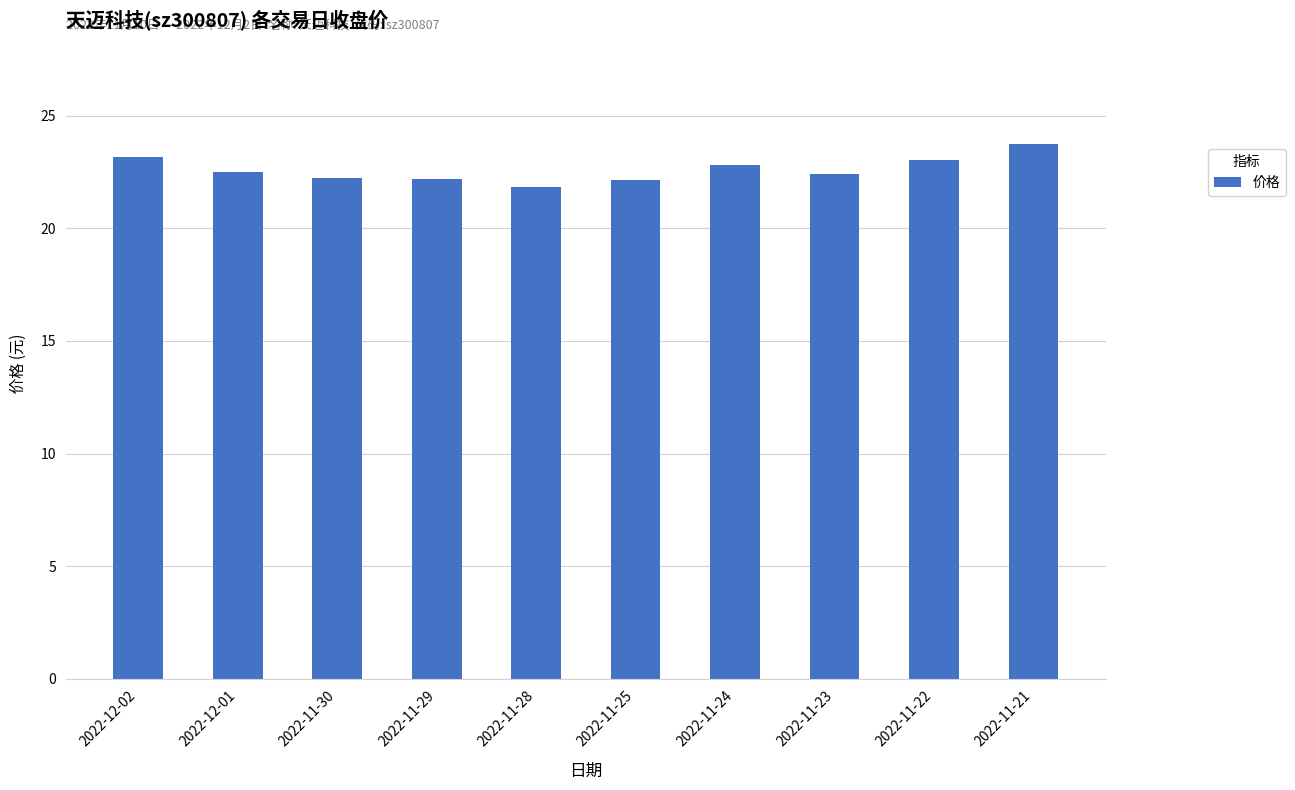

What is the average value?

22.6